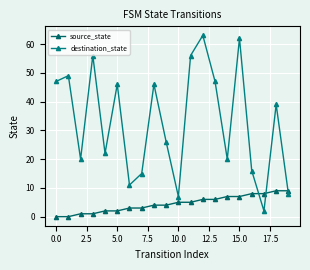

Count the number of data series in this chart.

2